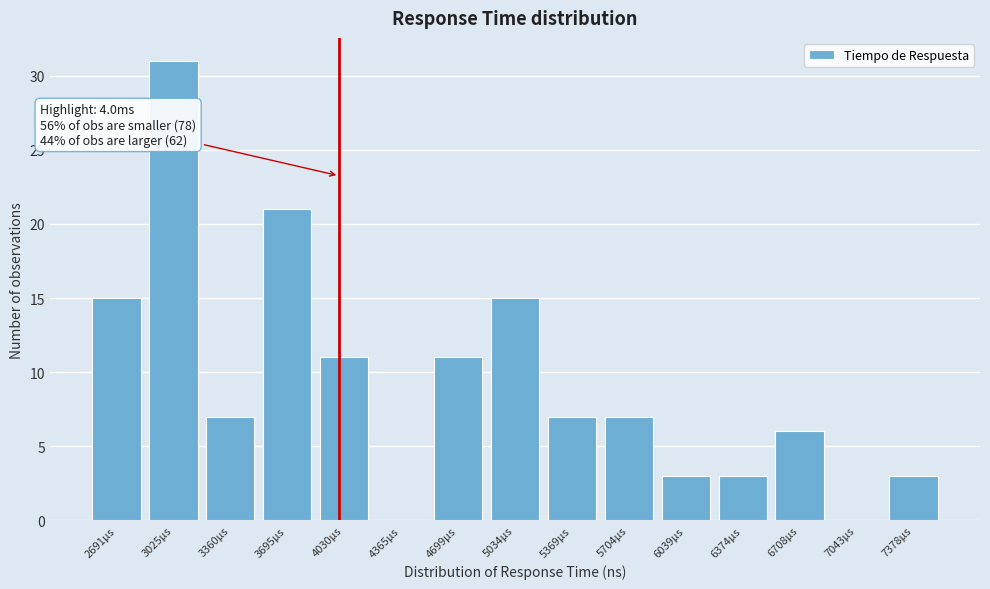

Reading left to right, transcribe all the data shown in this chart.

2691µs=15	3025µs=31	3360µs=7	3695µs=21	4030µs=11	4365µs=0	4699µs=11	5034µs=15	5369µs=7	5704µs=7	6039µs=3	6374µs=3	6708µs=6	7043µs=0	7378µs=3